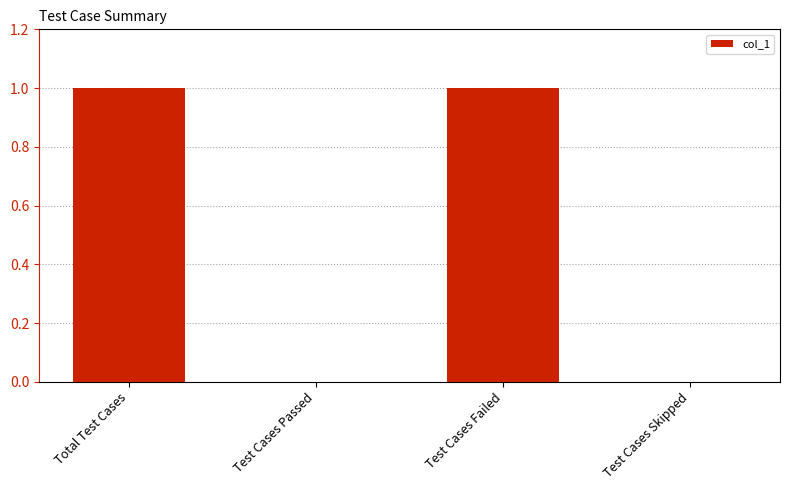

How many values are between 0 and 1?

4